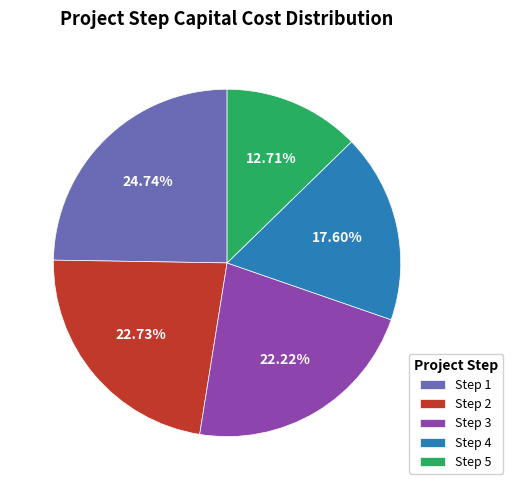

What is the largest slice in the pie chart?

Step 1